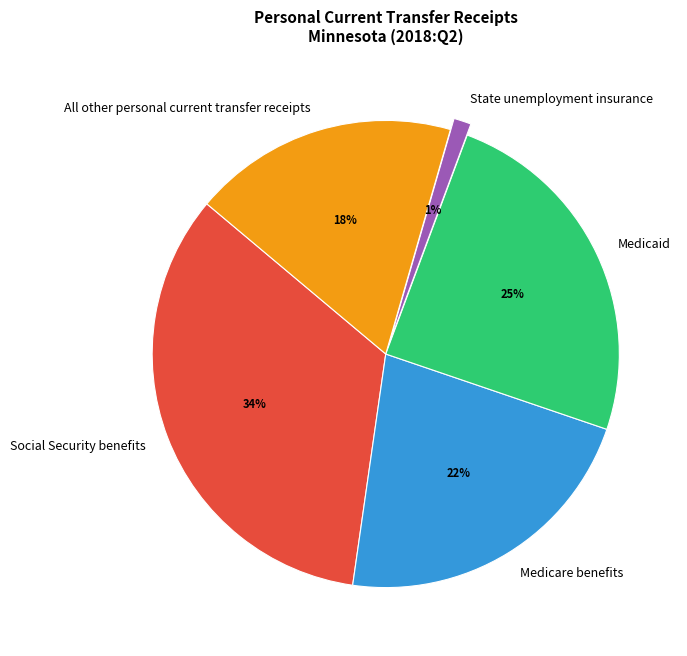

To the nearest percent, what is the combined percentage of Medicaid and State unemployment insurance?

26%